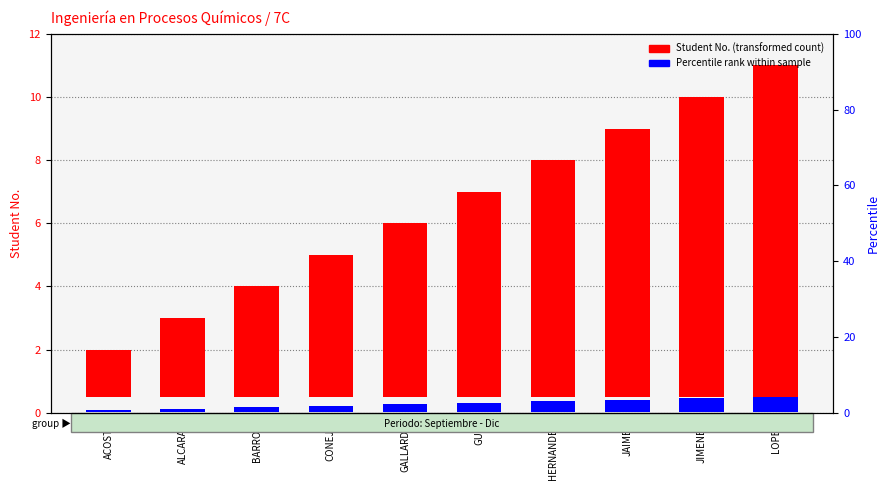

What is the sum of the Percentile rank within sample values at ACOSTA and CONEJO?

2.0